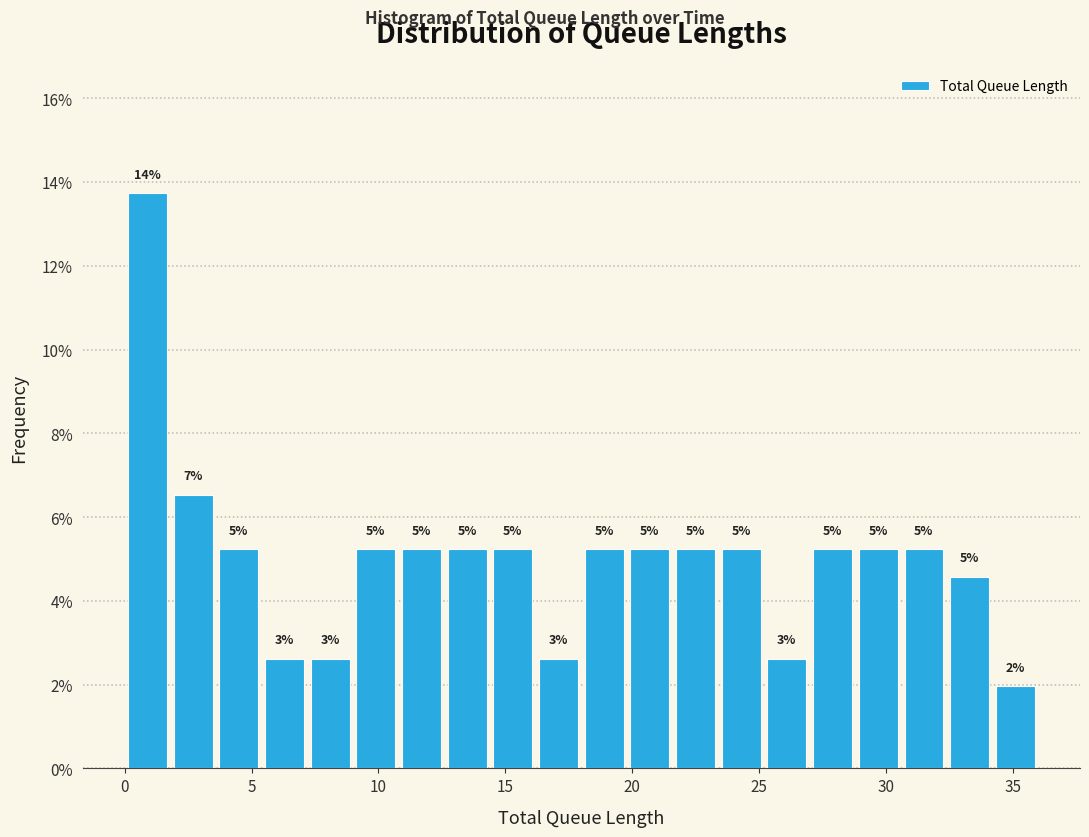

Read against the x-axis, roughly where is the centre of the tallest bar?

1.0